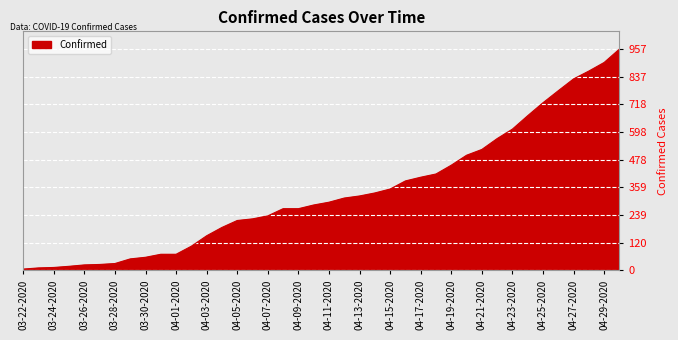

What is the difference between the maximum and minimum values?

951